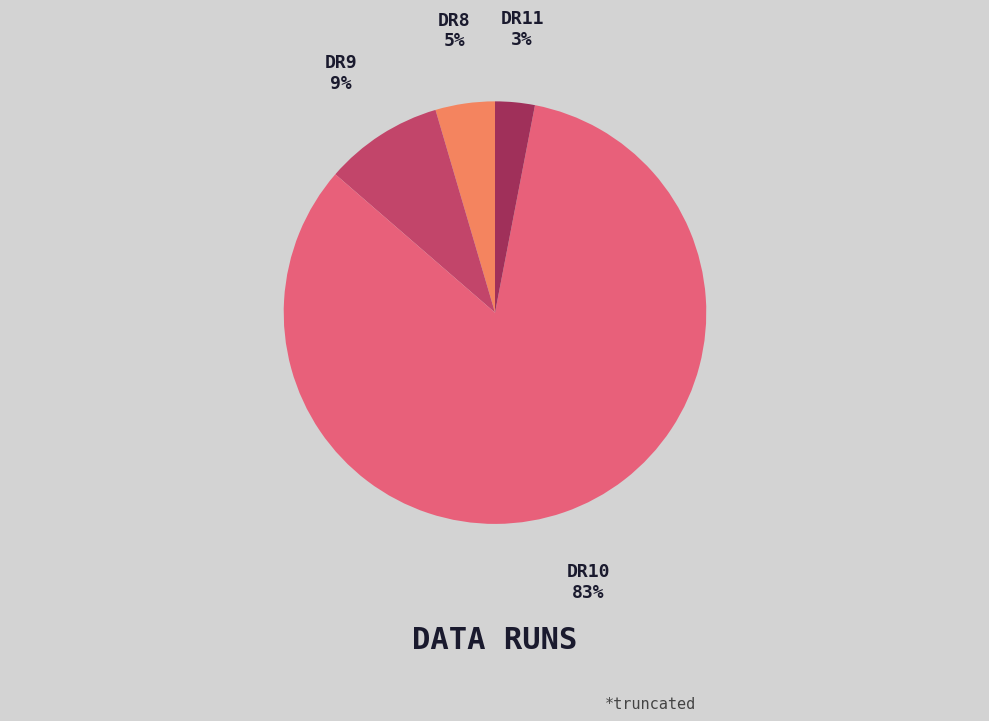

Count the number of slices in the pie.

4